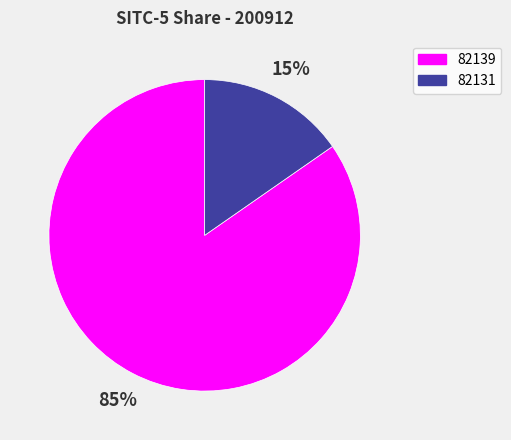

Rank the categories by value from highest to lowest.

82139, 82131